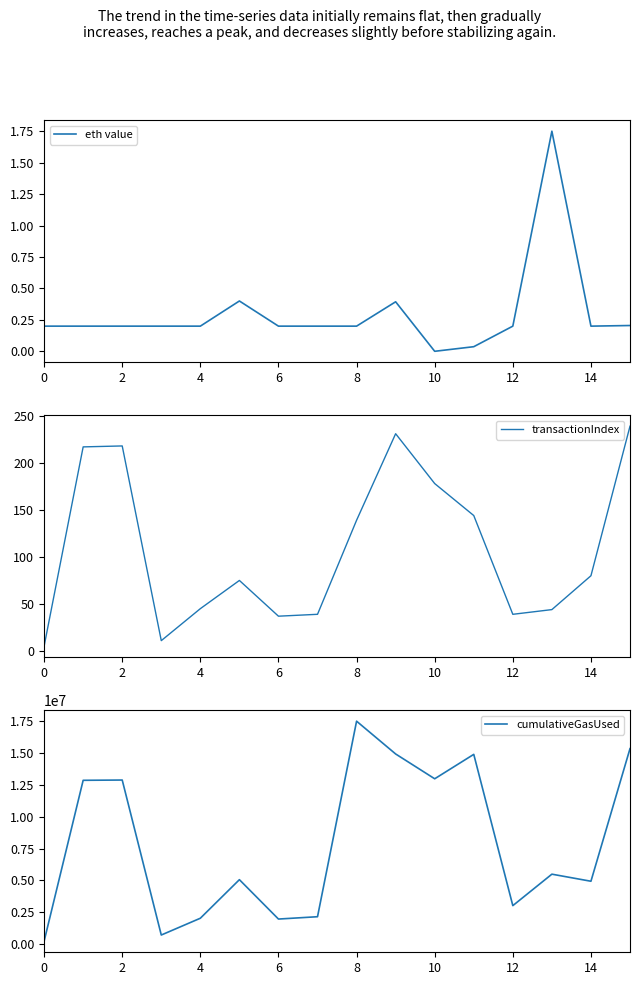

At which label does cumulativeGasUsed reach its peak?

8